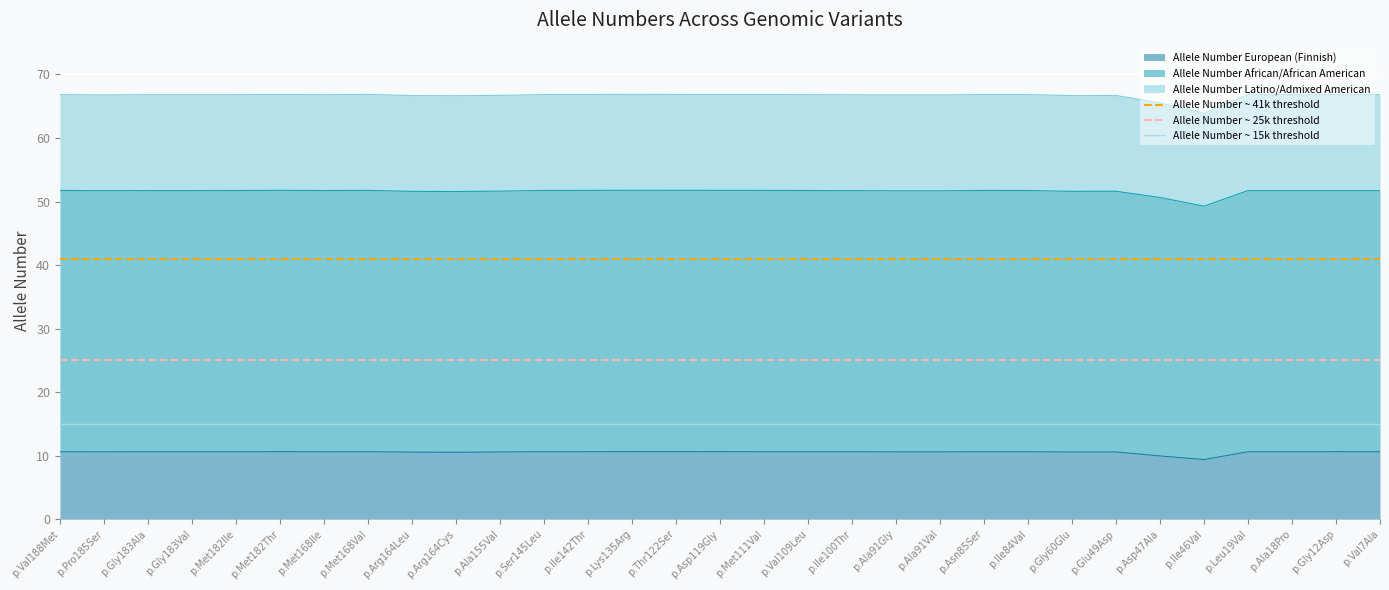

Rank the categories by Allele Number ~ 25k threshold value from highest to lowest.

p.Val188Met, p.Pro185Ser